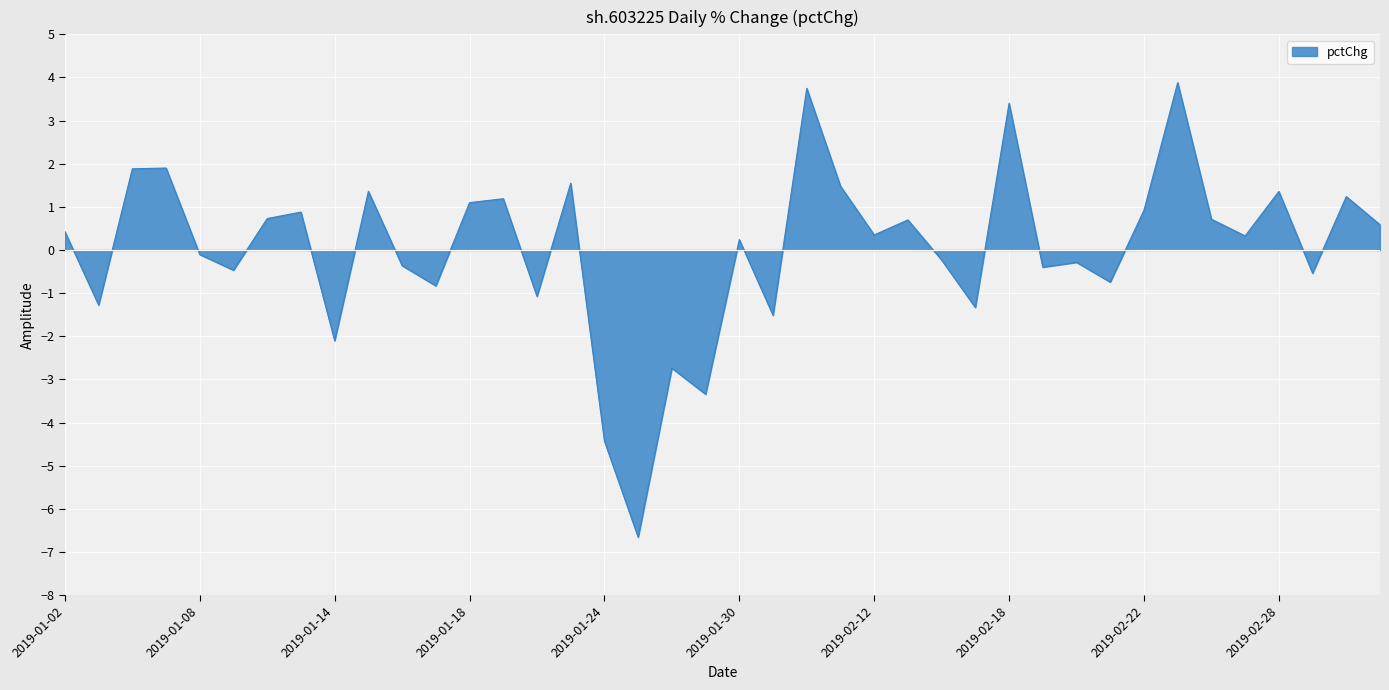

What is the maximum value shown in the chart?

3.9